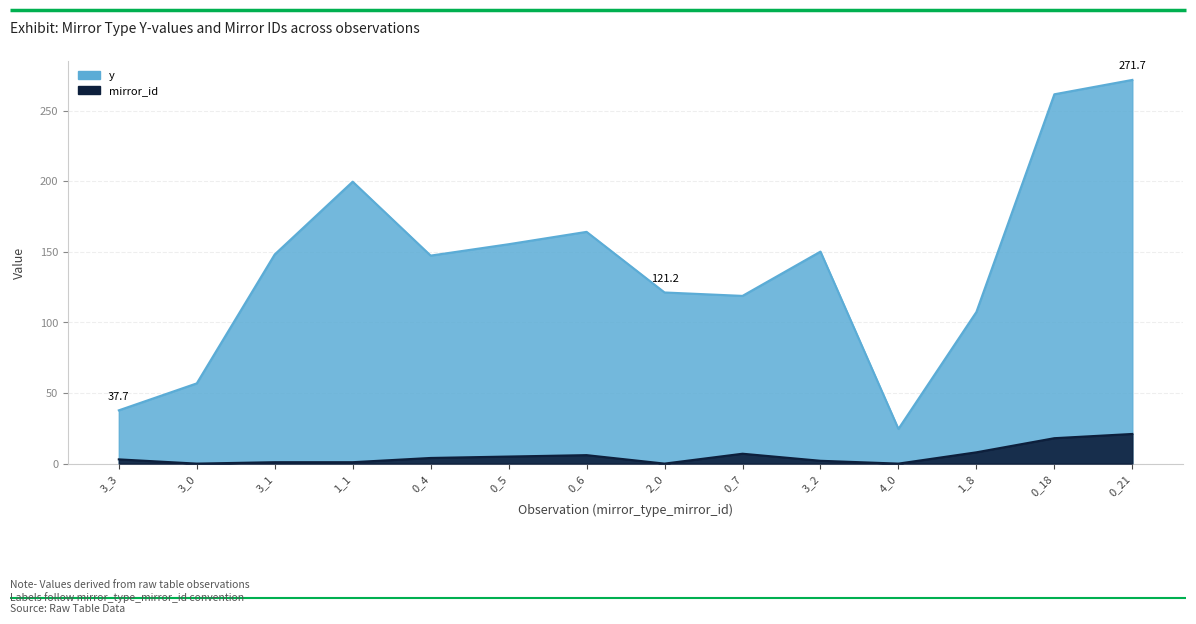

At how many categories does at least one series exceed 7?

14